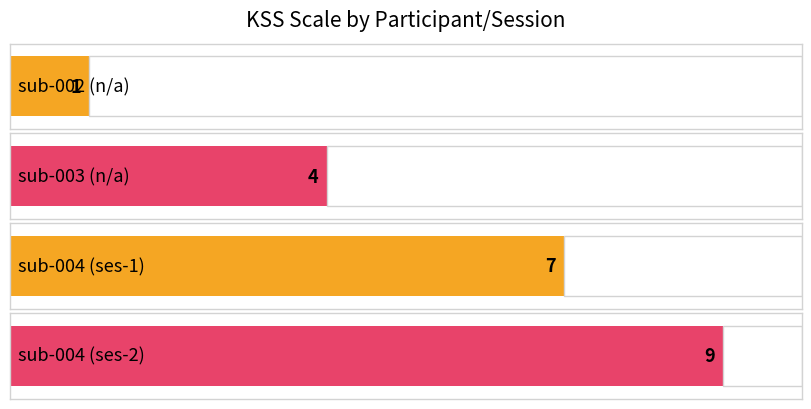

What is the change in value from sub-002 (n/a) to sub-004 (ses-2)?

+8